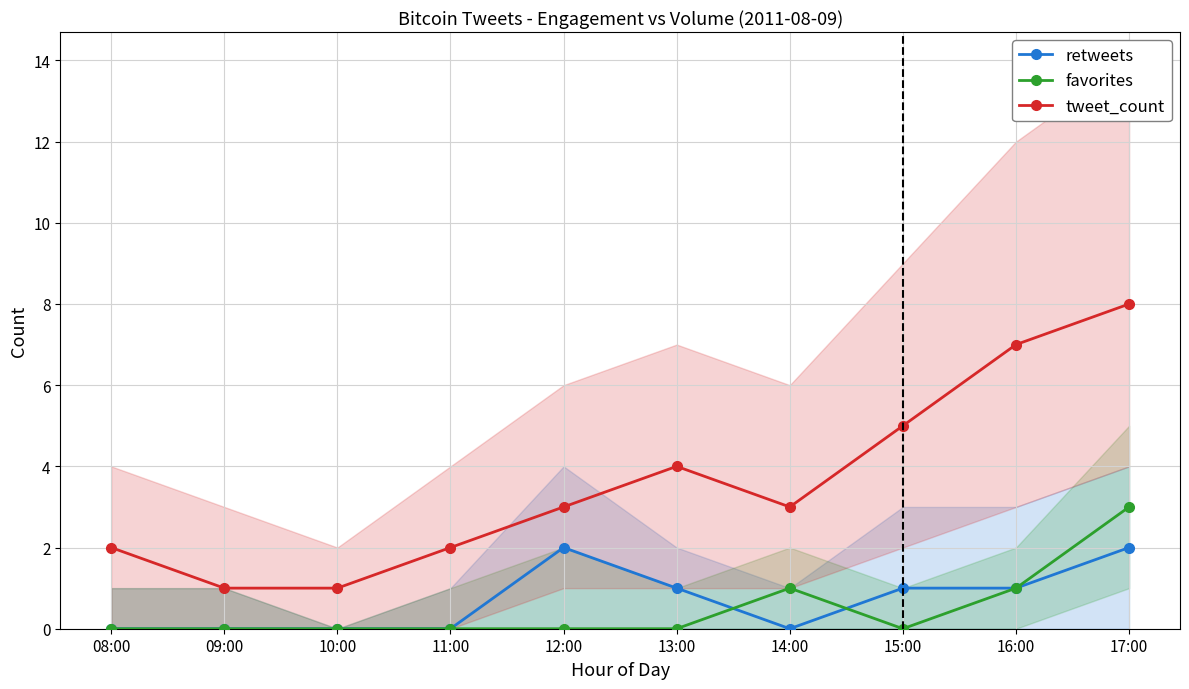

What is the difference between the maximum and minimum values in the tweet_count series?

7